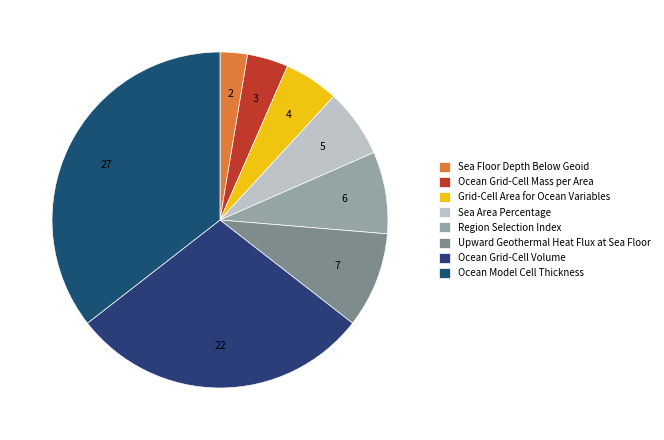

Which category has the biggest portion of the pie?

Ocean Model Cell Thickness